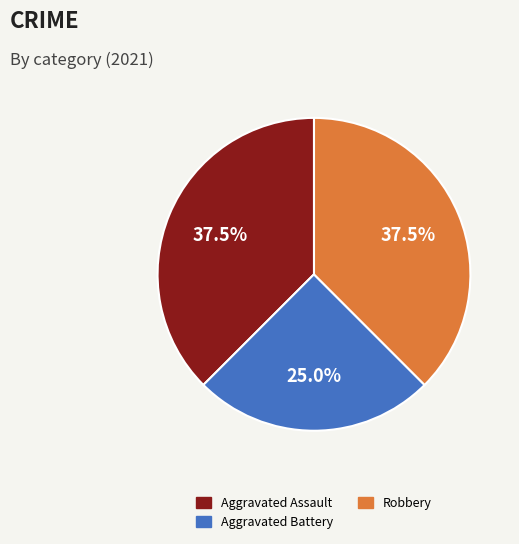

Does any single category account for the majority?

No